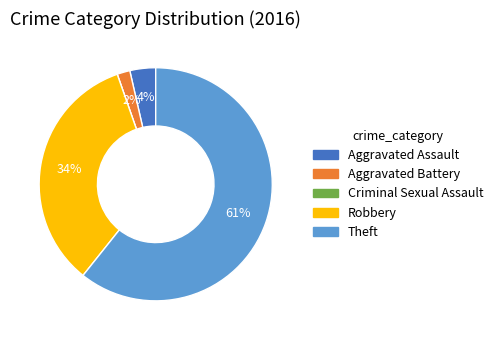

Is Theft the majority of the pie?

Yes